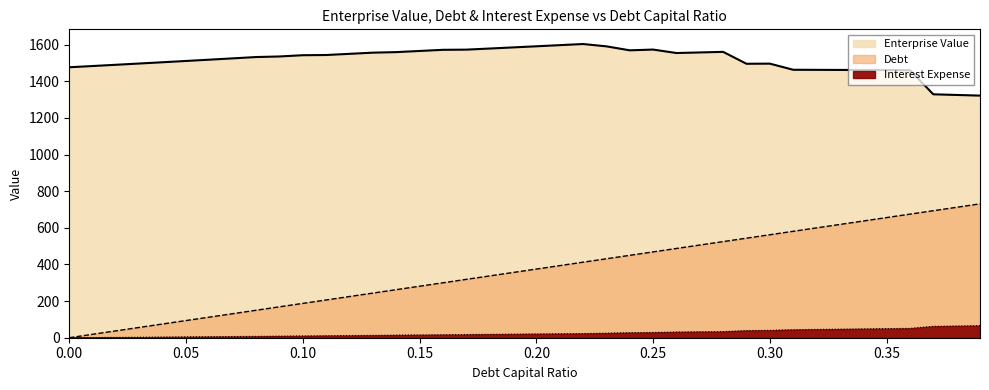

What is the maximum value shown in the chart?

1603.1